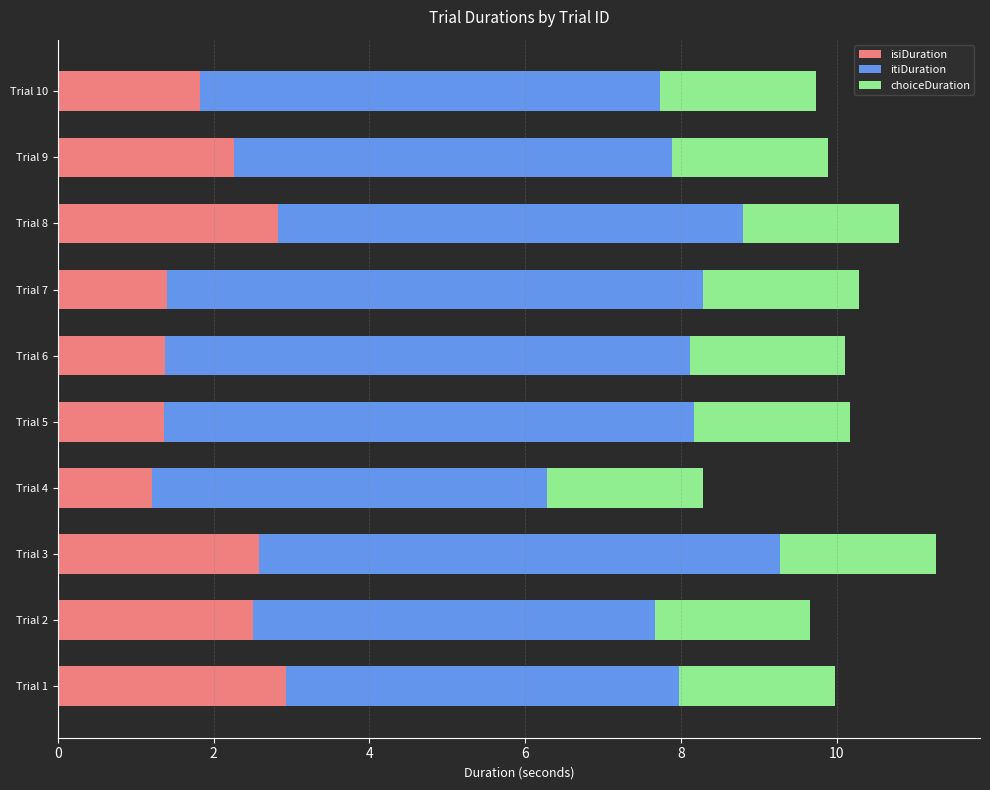

What is the total value across all series at Trial 3?

11.3